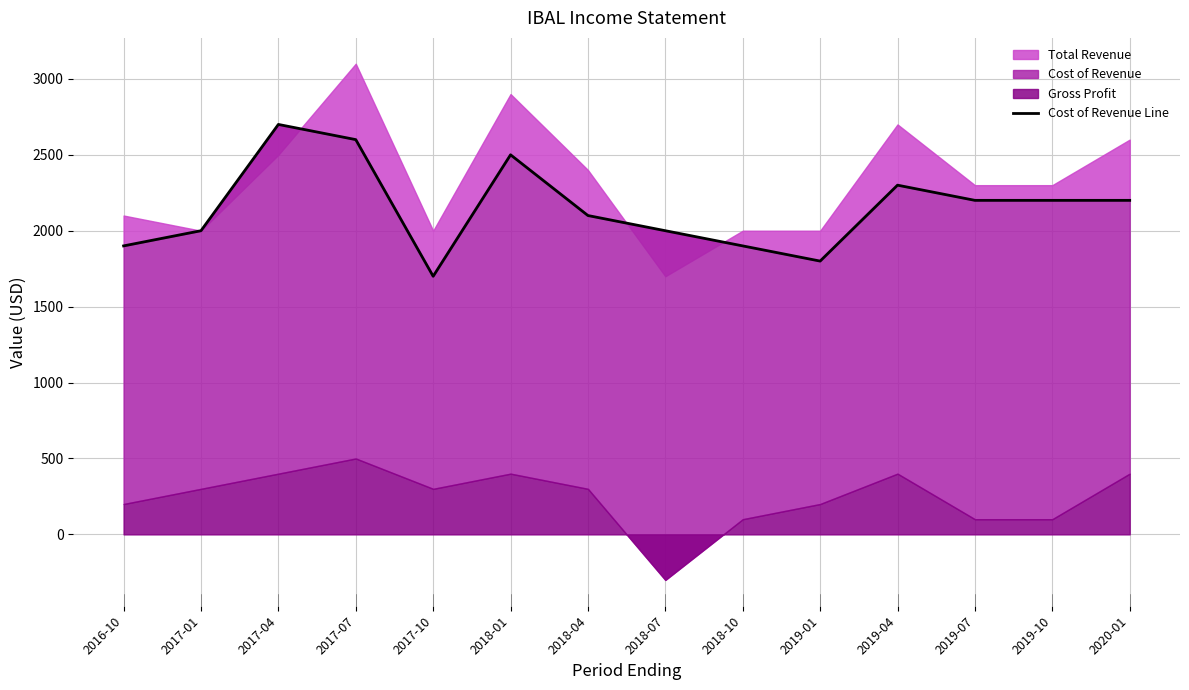

Reading left to right, what are all the values shown in this chart?

1900	2000	2700	2600	1700	2500	2100	2000	1900	1800	2300	2200	2200	2200